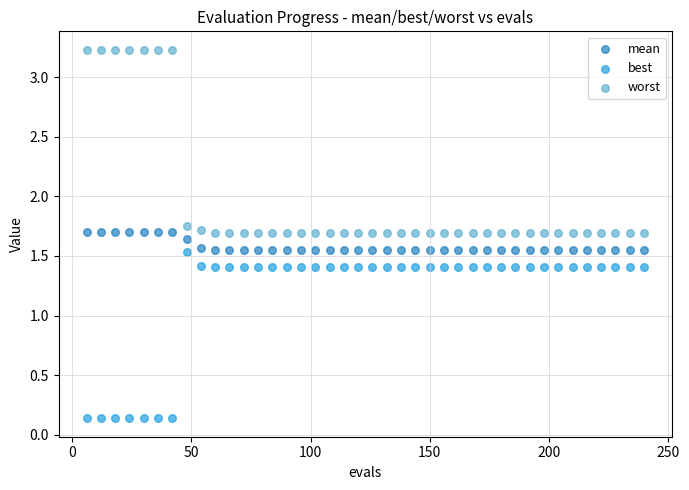

What are all the series names shown in the legend?

mean, best, worst